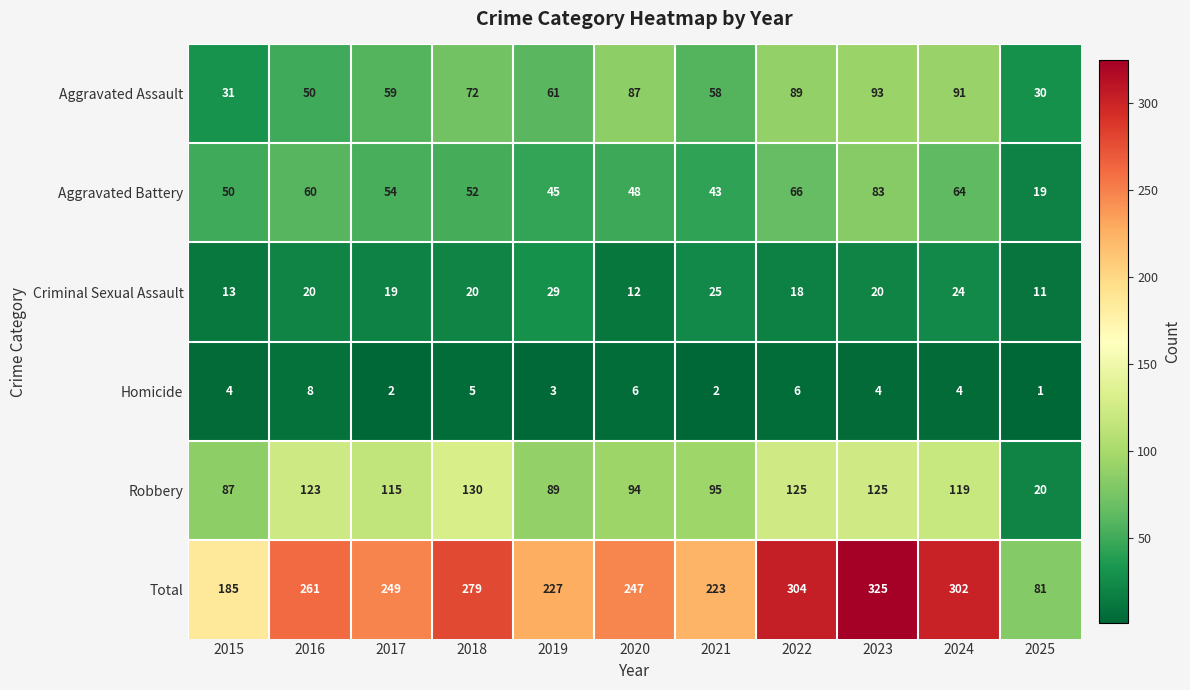

Rank the series at 2021 from lowest to highest value.

Homicide, Criminal Sexual Assault, Aggravated Battery, Aggravated Assault, Robbery, Total